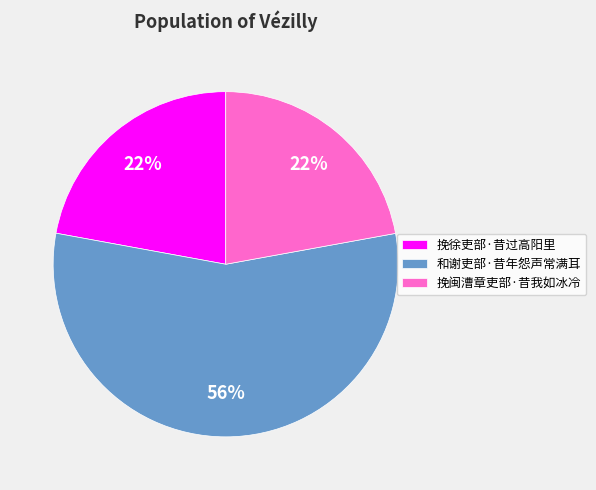

How many slices are in this pie chart?

3